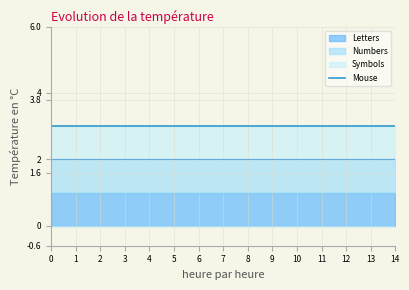

List the series in order of their overall mean, lowest first.

Letters, Numbers, Symbols, Mouse